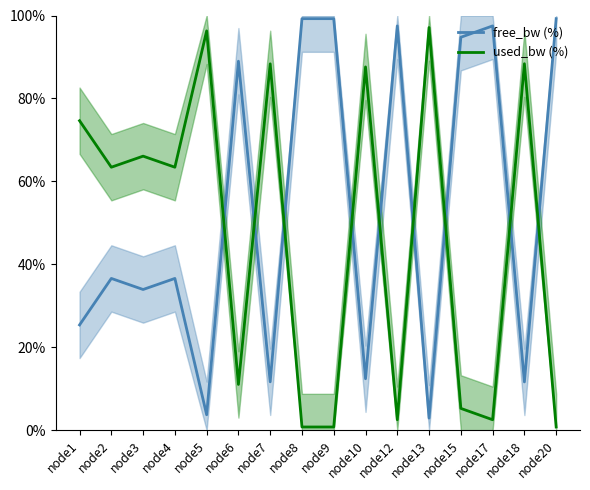

At which category is the sum across all series the highest?

node1